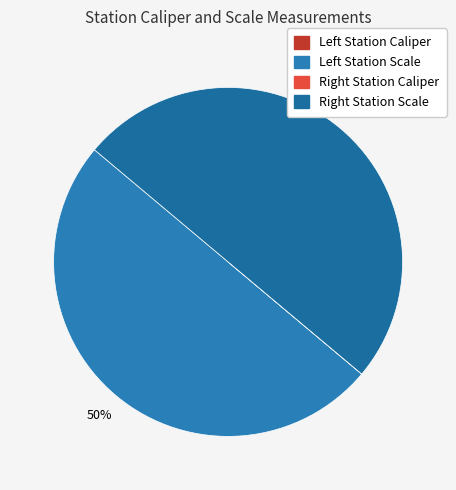

Which slice is the largest?

Left Station Scale